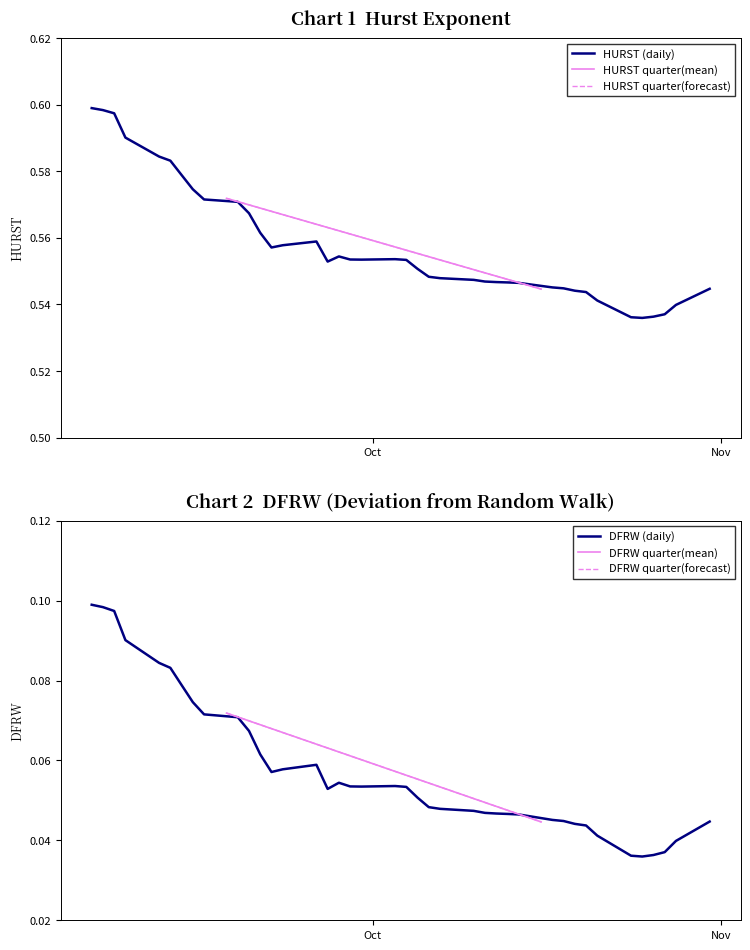

What is the highest value of the DFRW series?

0.1